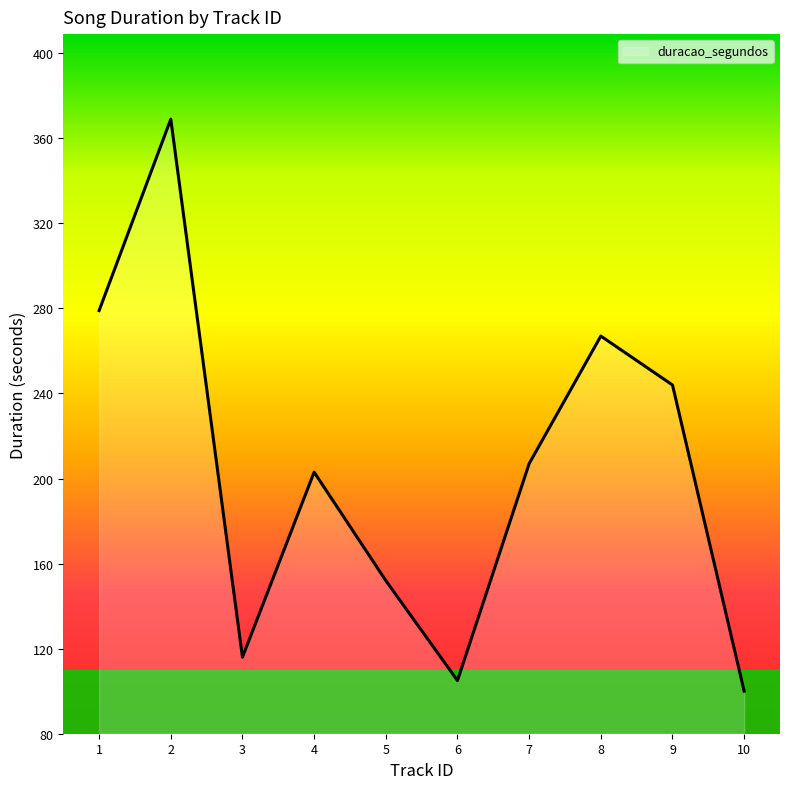

Approximately how many times larger is the value at 6 compared to 7?

0.5